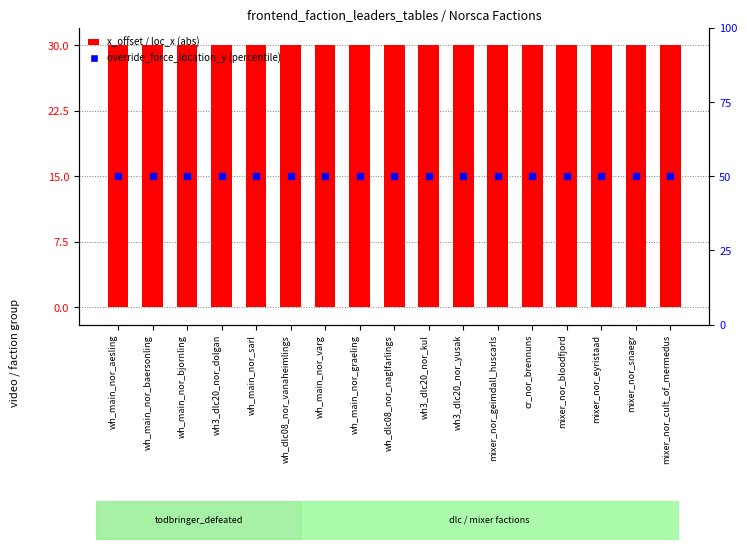

What is the total value across all series at wh_main_nor_aesling?

45